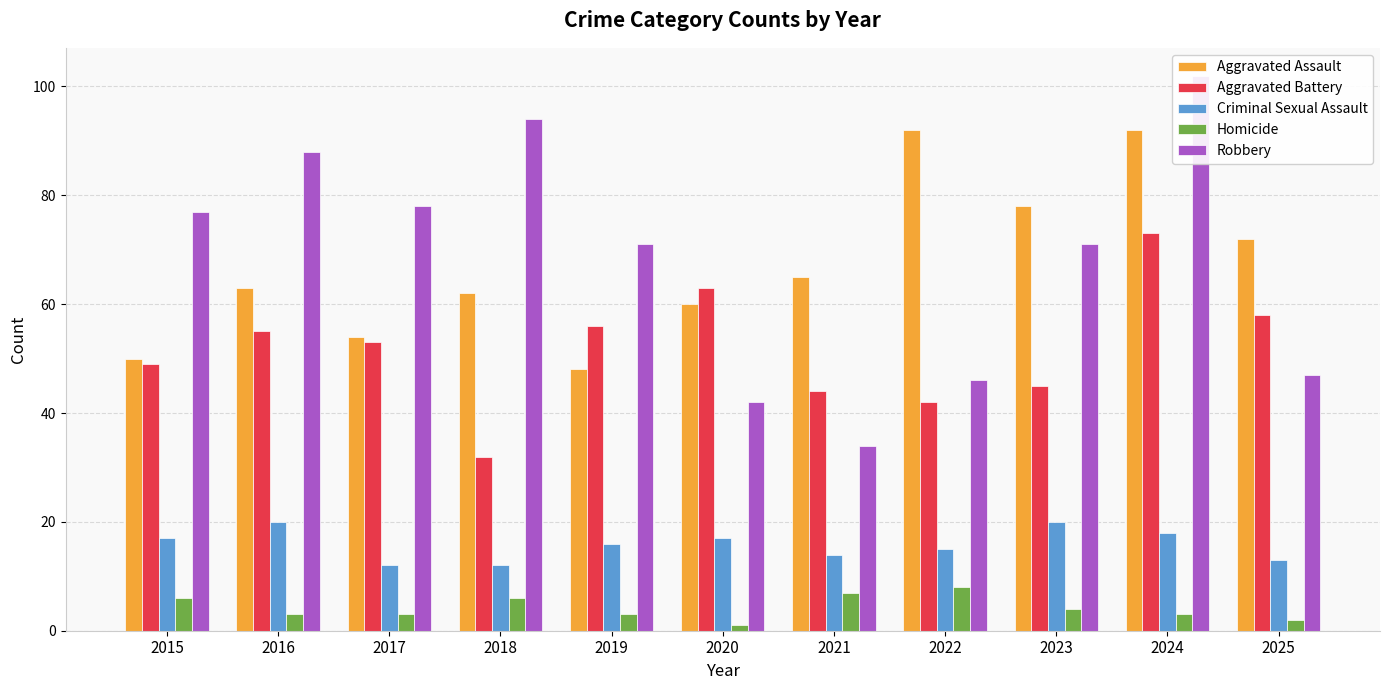

At which category is the sum across all series the highest?

2024